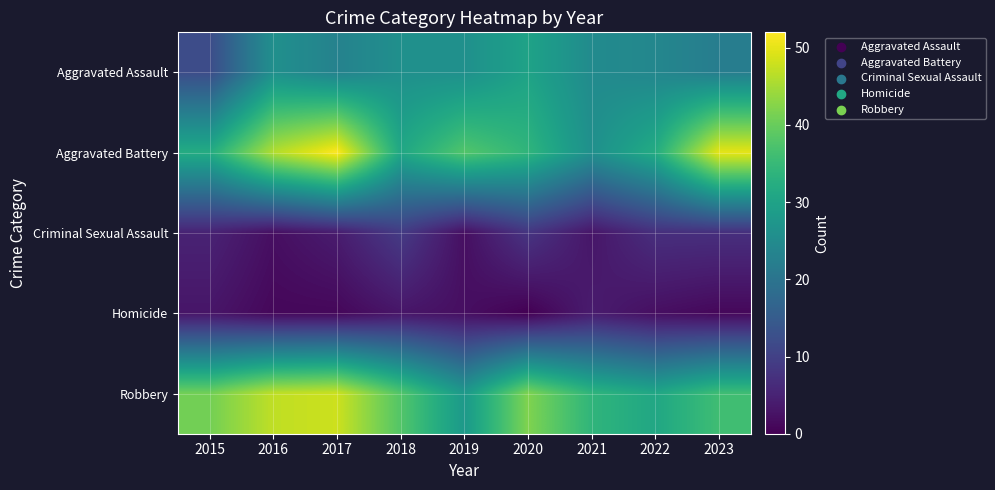

Rank the series at 2020 from highest to lowest value.

Robbery, Aggravated Battery, Aggravated Assault, Criminal Sexual Assault, Homicide